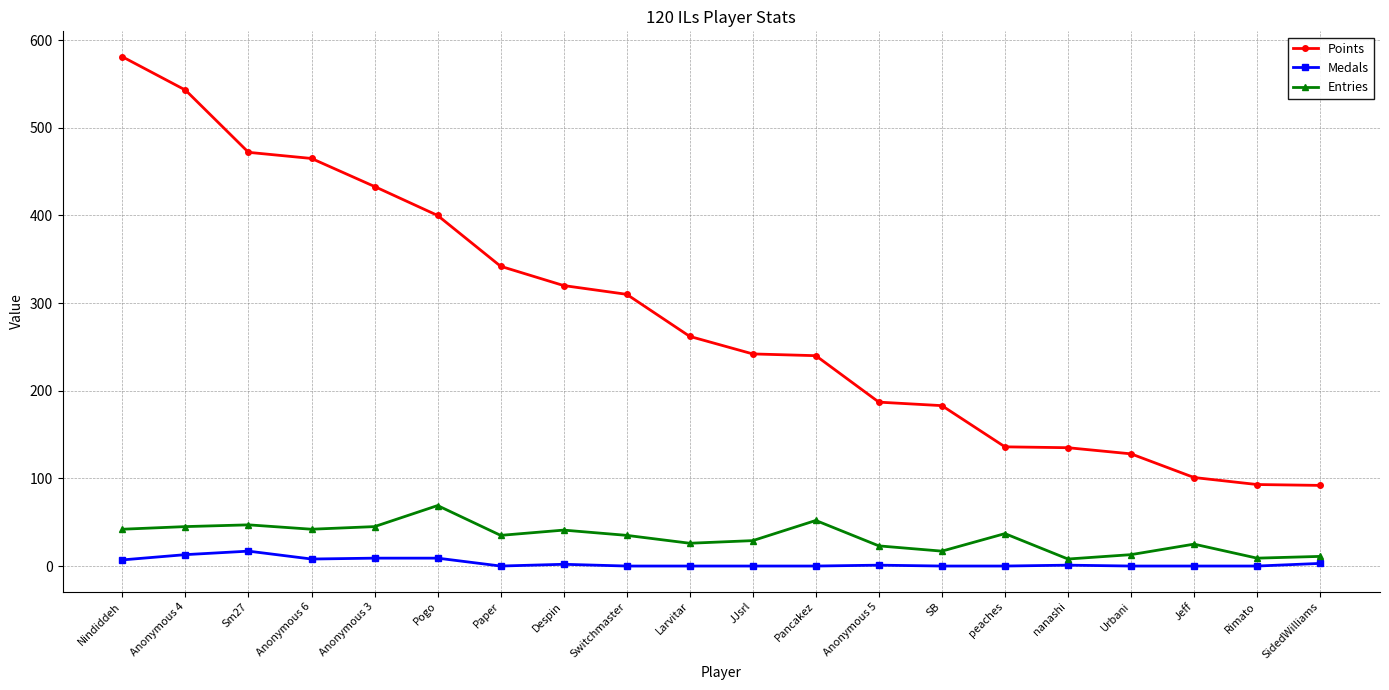

True or false: Points and Medals cross at least once.

False